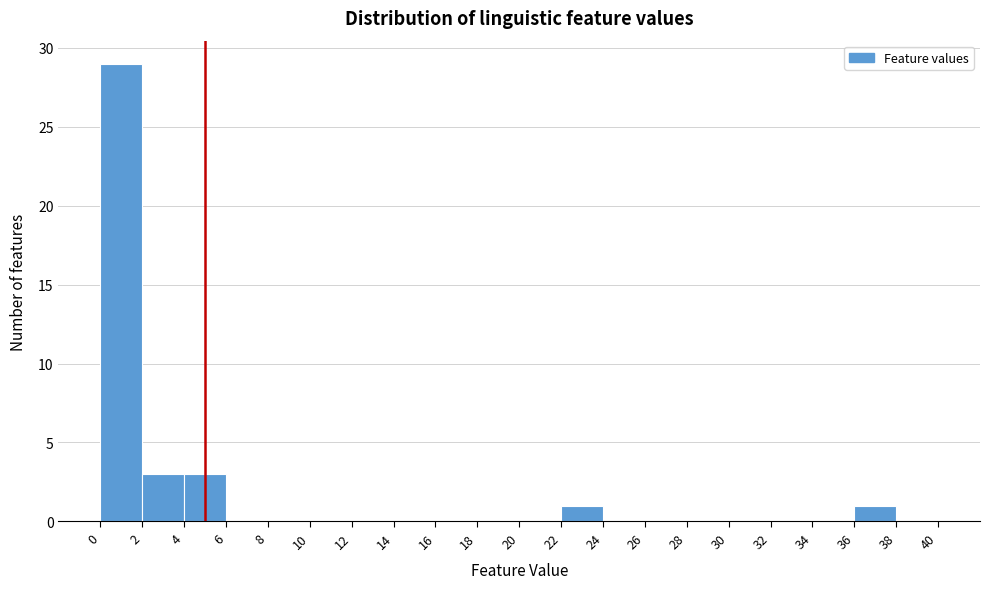

Reading left to right, list every bar in this chart as the range it spans on the x-axis followed by its height. The values are not printed on the chart, so give them approximately, as read against the axis.

0 to 2: 29
2 to 4: 3
4 to 6: 3
6 to 8: 0
8 to 10: 0
10 to 12: 0
12 to 14: 0
14 to 16: 0
16 to 18: 0
18 to 20: 0
20 to 22: 0
22 to 24: 1
24 to 26: 0
26 to 28: 0
28 to 30: 0
30 to 32: 0
32 to 34: 0
34 to 36: 0
36 to 38: 1
38 to 40: 0